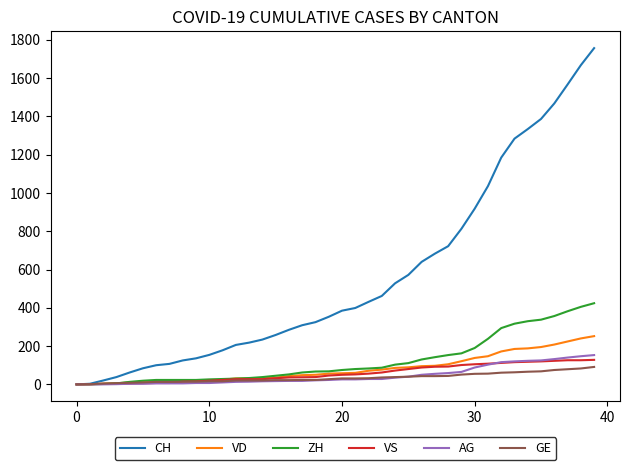

What is the maximum value for VS?

128